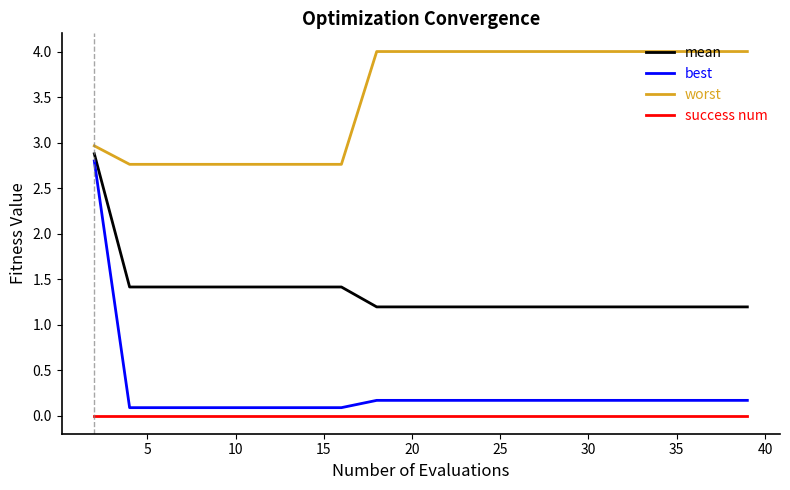

Which series has the widest spread of values?

best